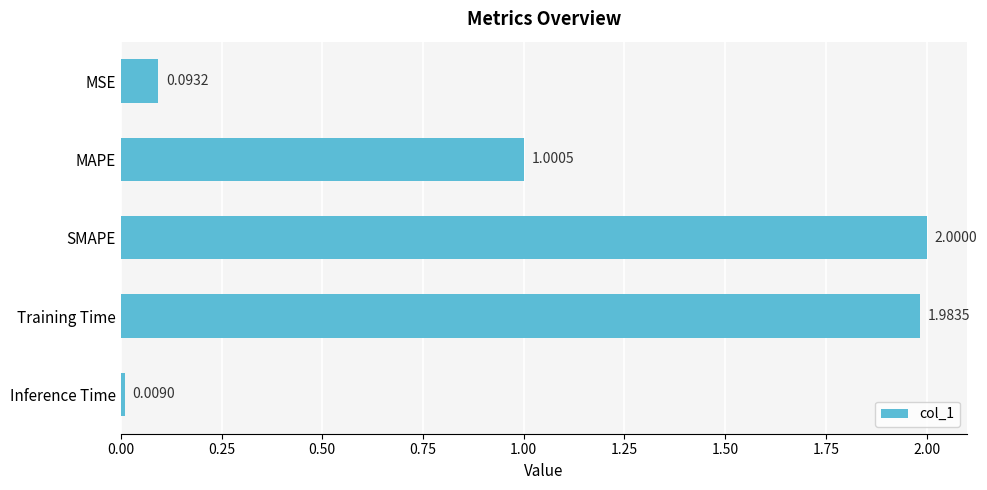

What is the change in value from MAPE to Inference Time?

-1.0